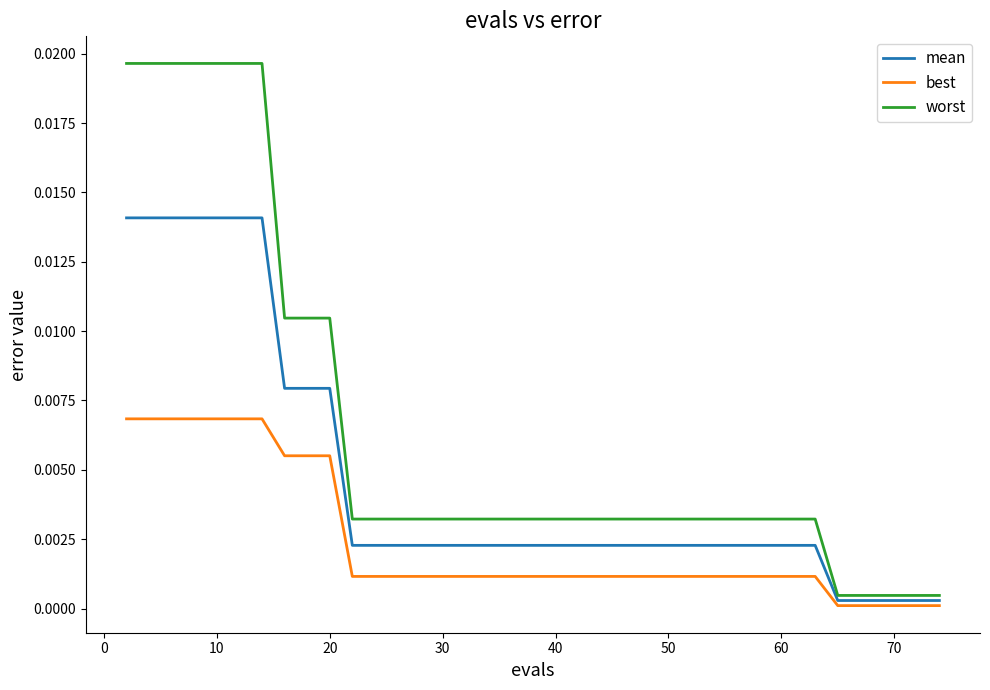

List the series in order of their peak value, lowest first.

best, mean, worst